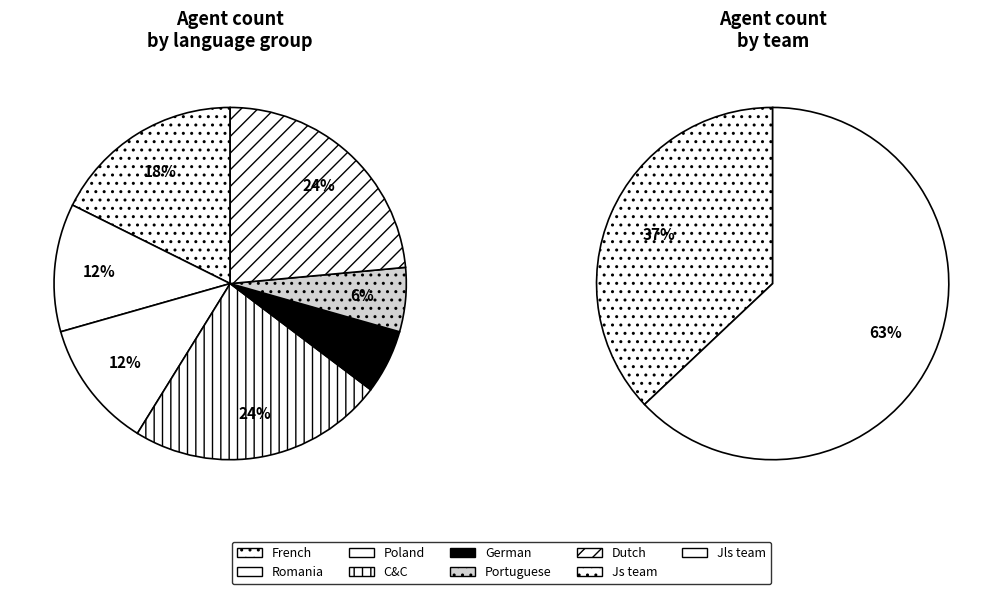

What percentage do French and Dutch together represent?

41.2%